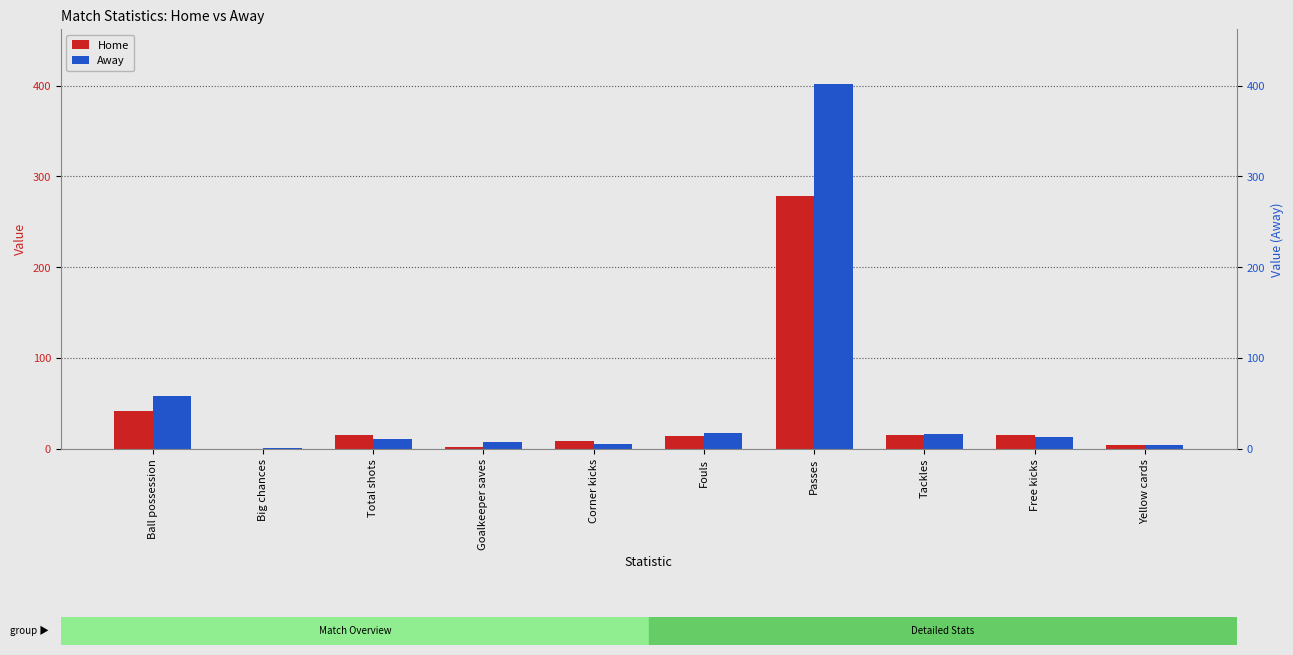

Between Goalkeeper saves and Corner kicks, which series saw the biggest shift?

Home